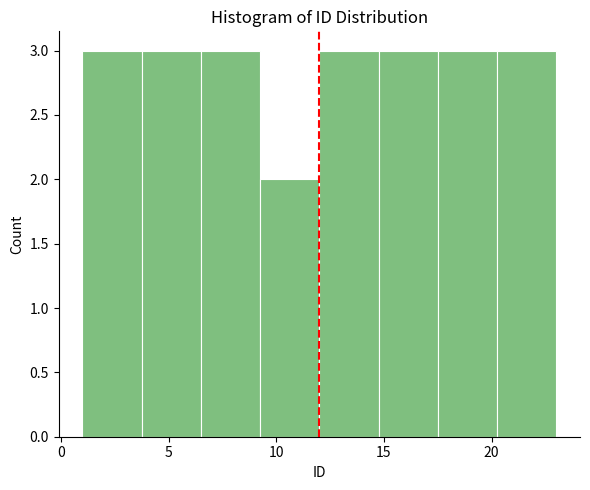

Reading left to right, transcribe this chart: for each bar, give the range it covers on the x-axis and its height. Neither the bar edges nor the heights are printed on the chart, so give them approximately, as read against the axes.

1.00 to 3.75: 3
3.75 to 6.50: 3
6.50 to 9.25: 3
9.25 to 12.00: 2
12.00 to 14.75: 3
14.75 to 17.50: 3
17.50 to 20.25: 3
20.25 to 23.00: 3